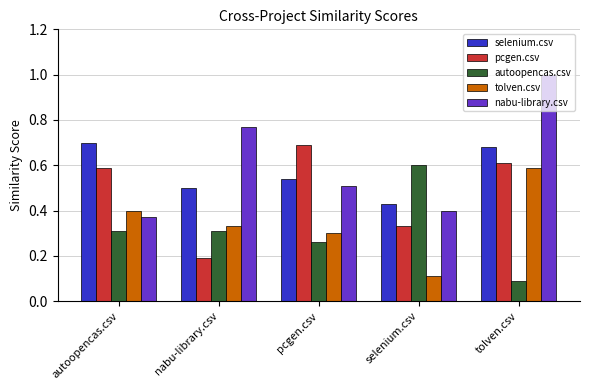

At how many categories does at least one series exceed 0?

5